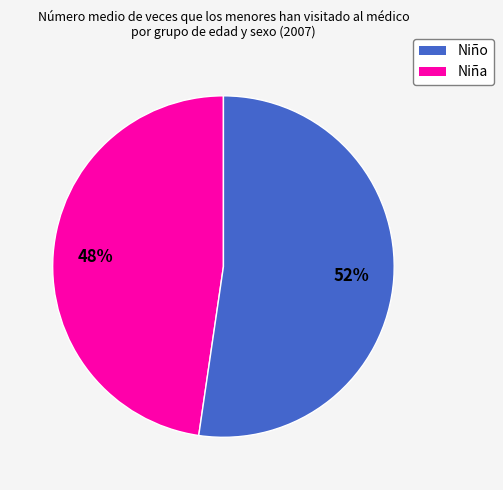

Does any single category account for the majority?

Yes